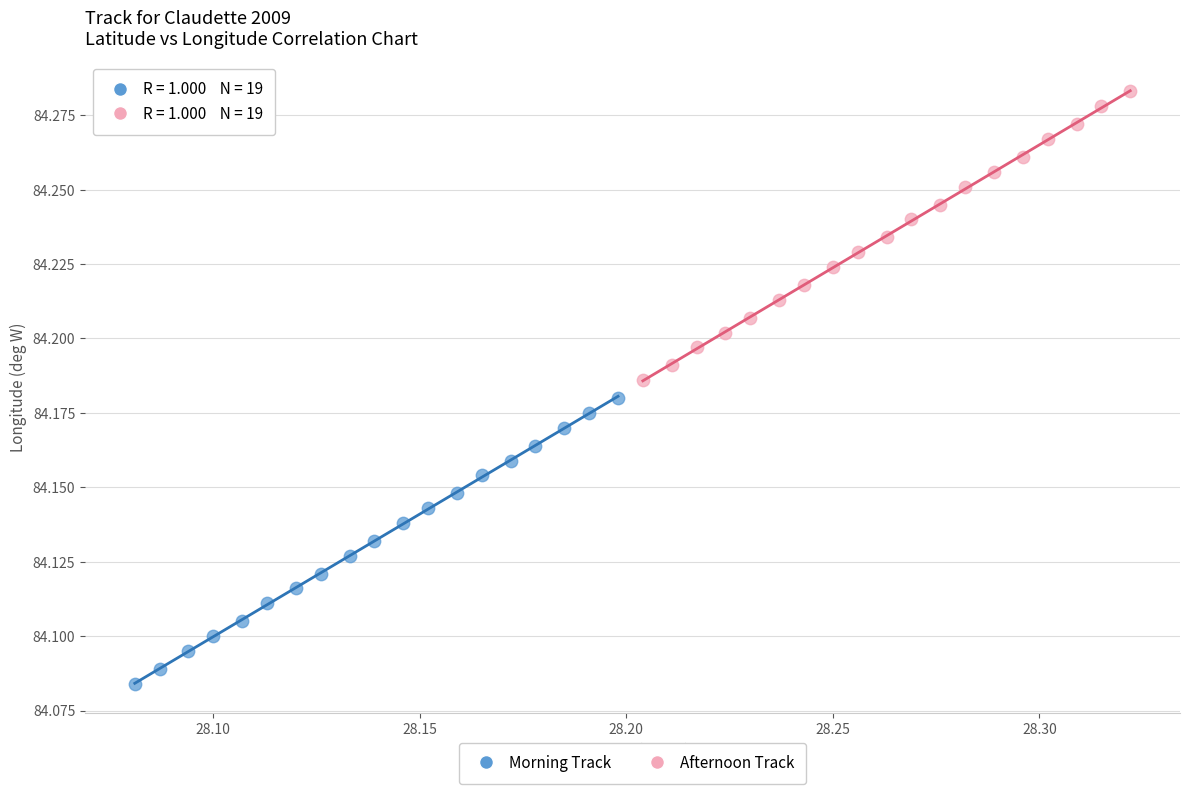

Which series has the widest spread of Y values?

Afternoon Track